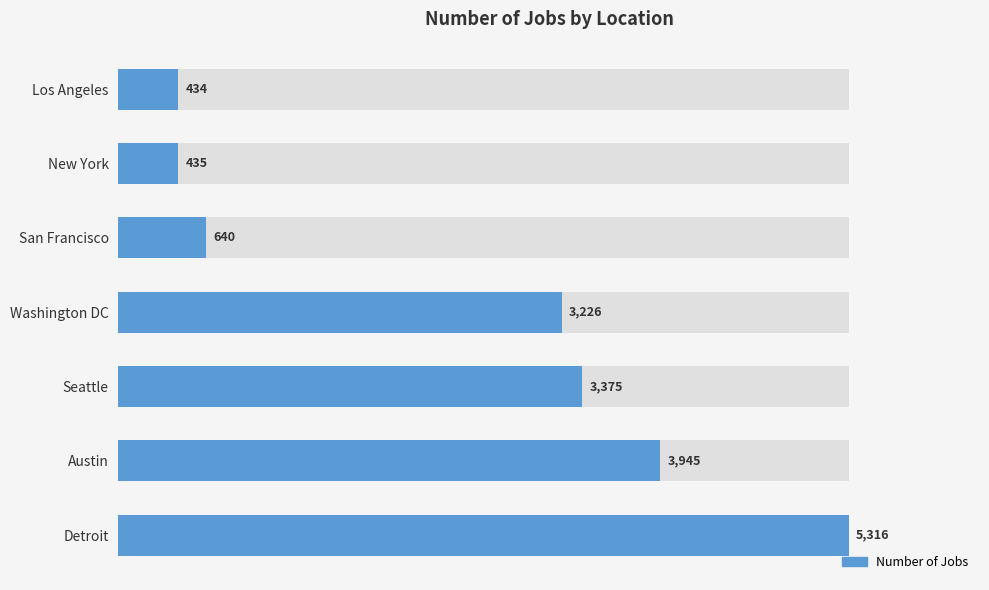

How many series are shown in this chart?

1